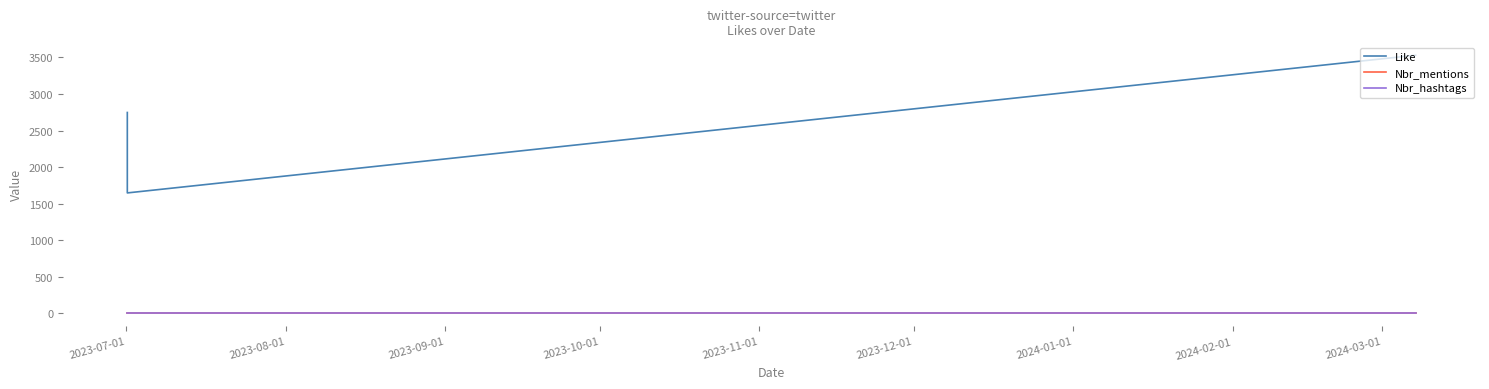

Which series has the widest spread of values?

Like